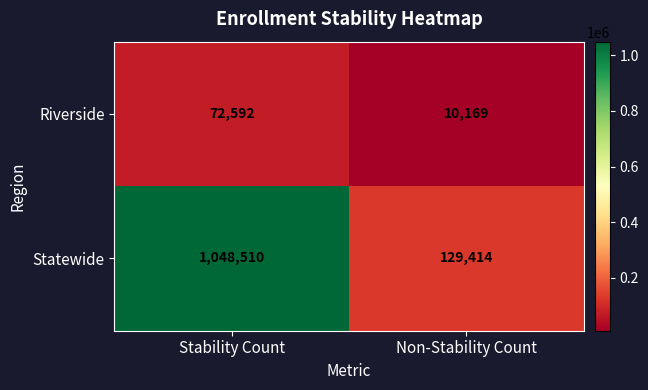

The Riverside series shows 95378 at Stability Count. True or false?

False